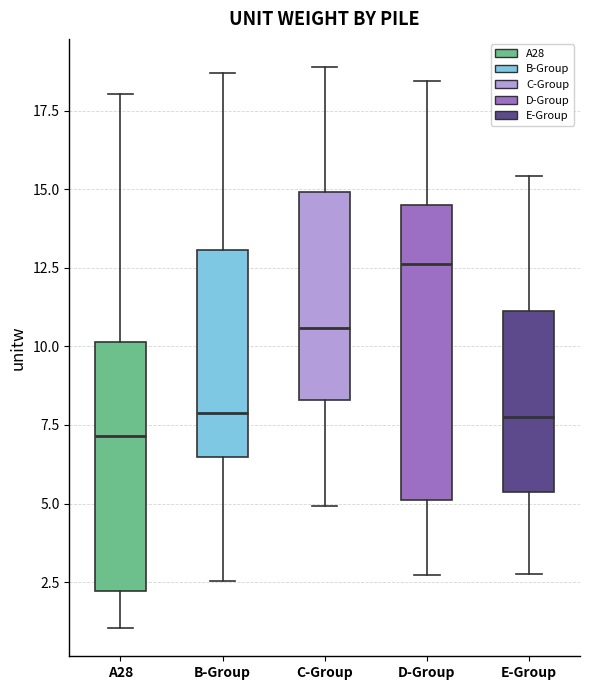

Reading left to right, transcribe this box plot: for each box, give where its median line is, the range the box spans, and where its two whiskers end, as read against the y-axis. The values are not printed on the chart, so give them approximately, as read against the axis.

A28: median 7.0, box 2.0 to 10.0, whiskers 1.0 to 18.0
B-Group: median 8.0, box 6.5 to 13.0, whiskers 2.5 to 18.5
C-Group: median 10.5, box 8.5 to 15.0, whiskers 5.0 to 19.0
D-Group: median 12.5, box 5.0 to 14.5, whiskers 2.5 to 18.5
E-Group: median 8.0, box 5.5 to 11.0, whiskers 3.0 to 15.5